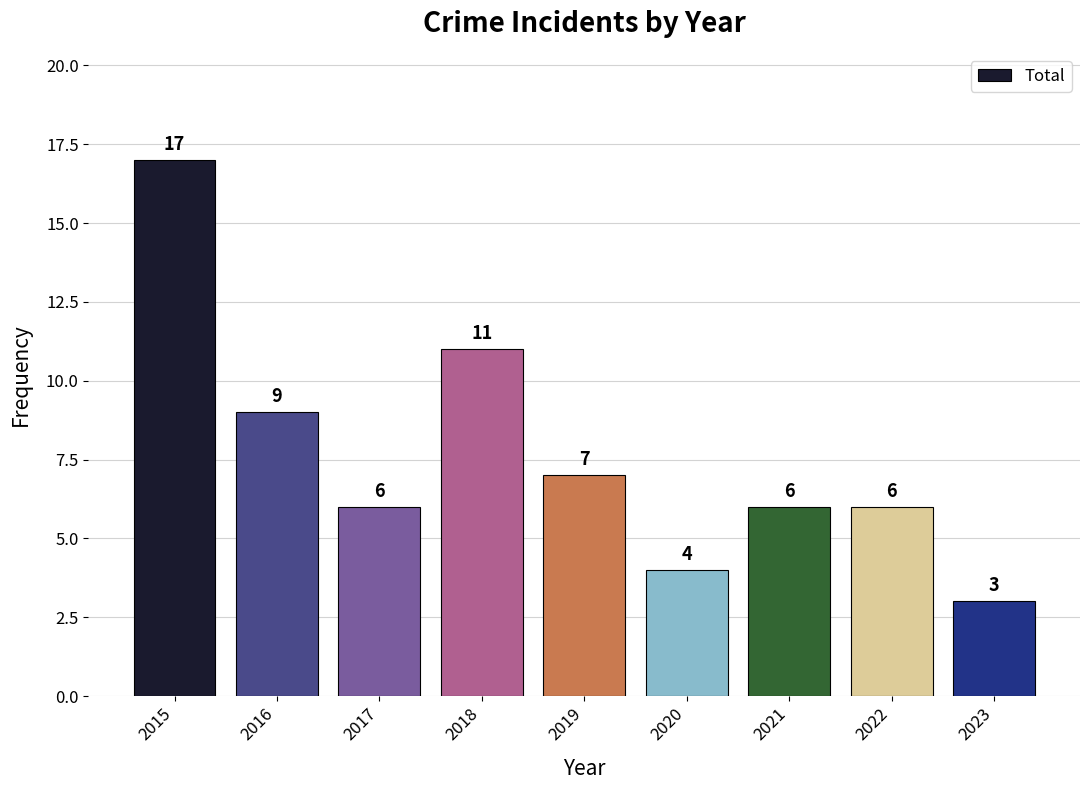

What is the sum of all values?

69